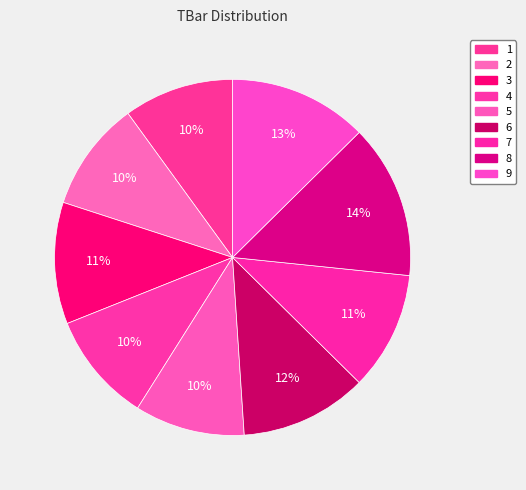

How many segments does this pie chart have?

9